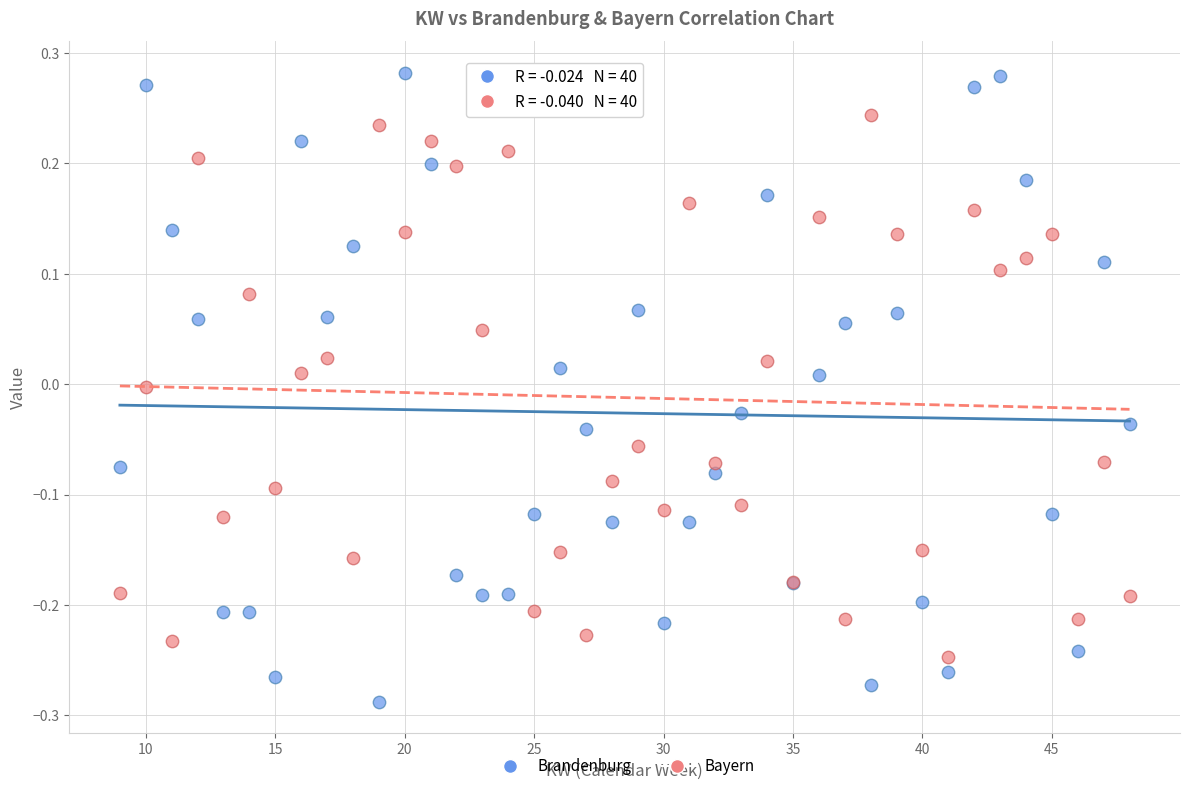

What are all the series names shown in the legend?

Brandenburg, Bayern